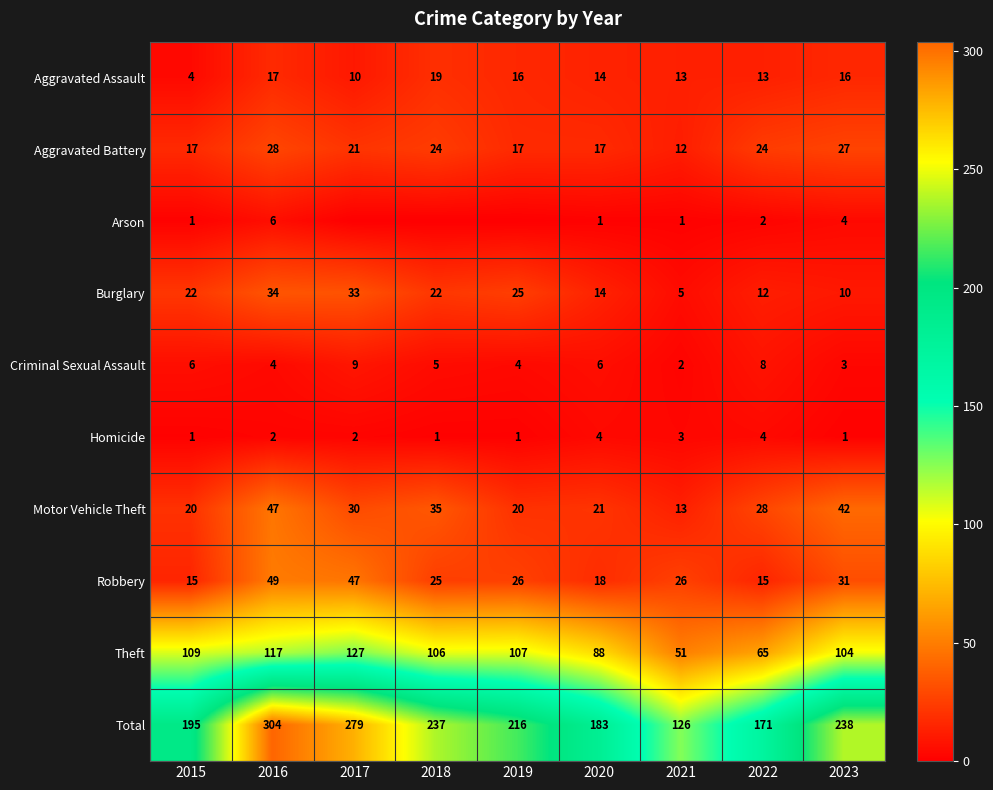

What is the minimum value for Aggravated Battery?

12